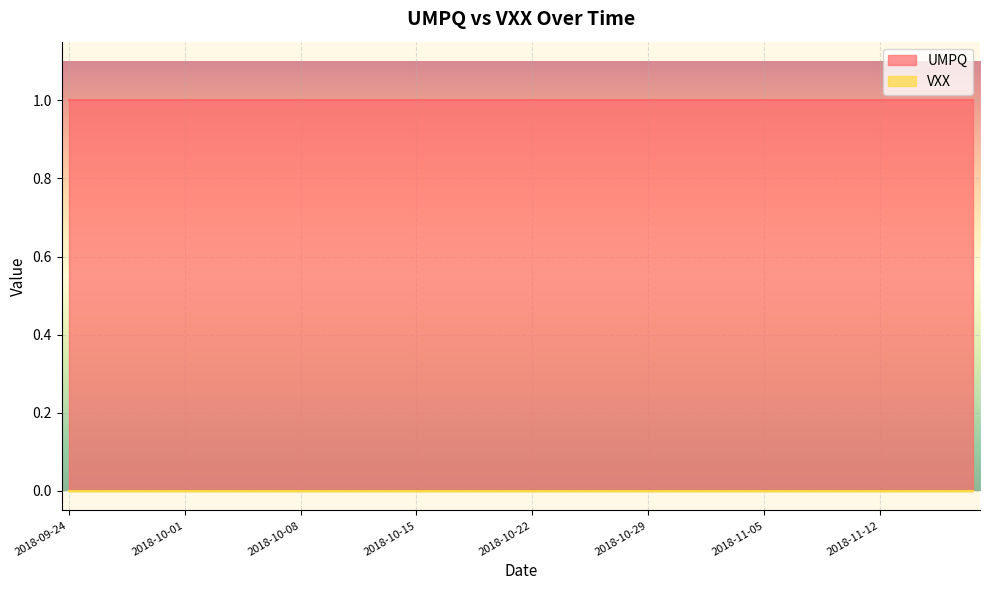

Rank the series at 2018-09-24 from highest to lowest value.

UMPQ, VXX